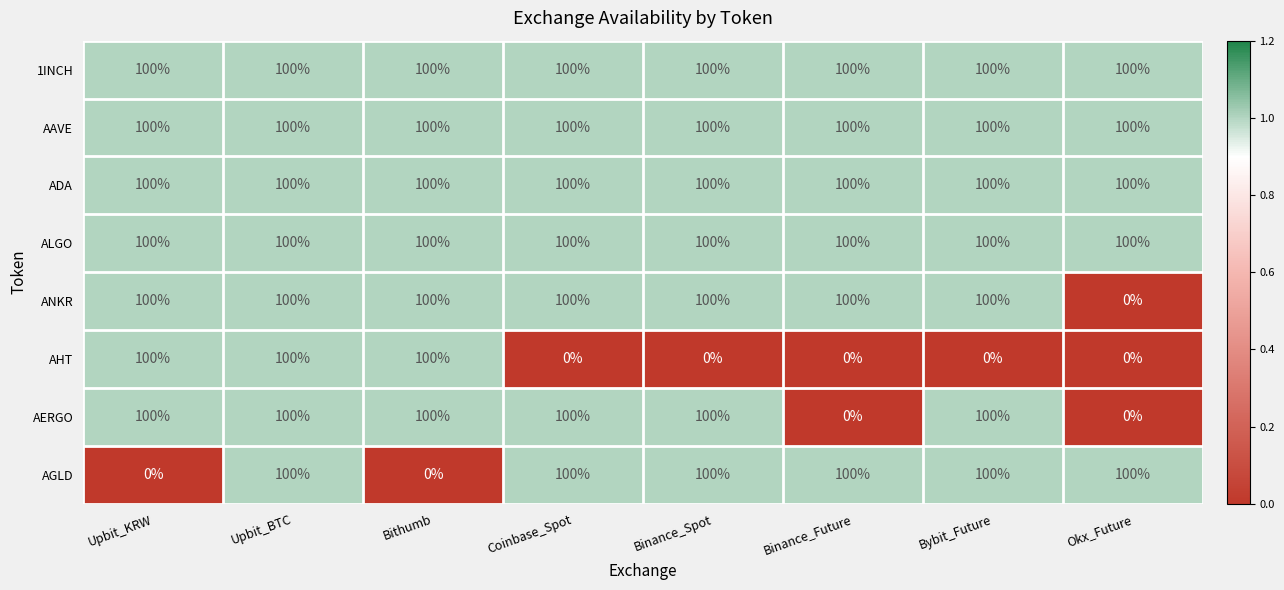

What is the difference between the maximum and minimum values in the ANKR series?

100